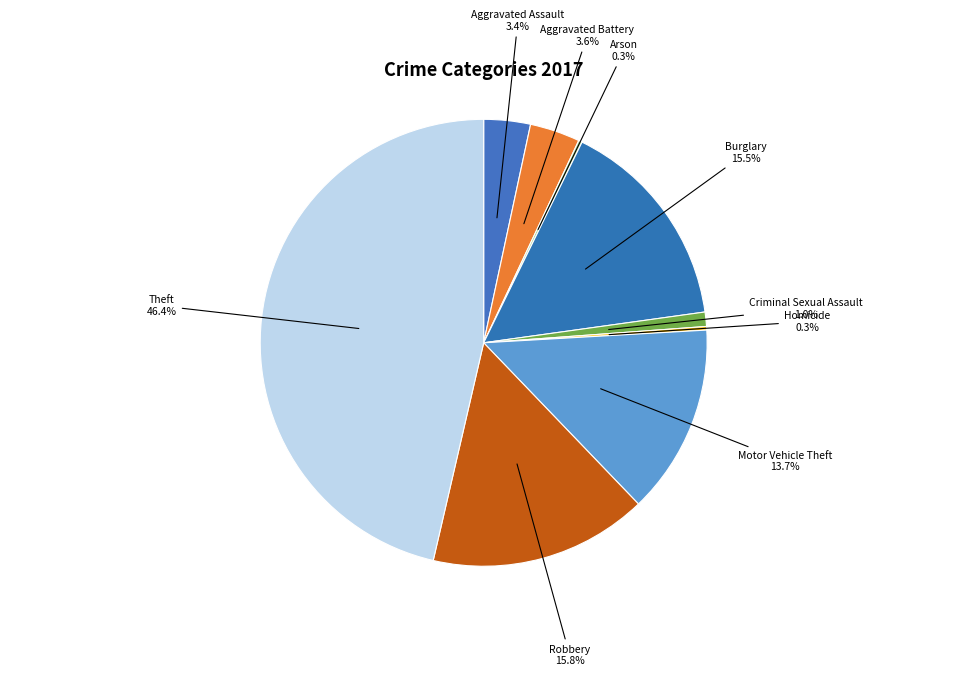

What is the ratio of the value at Criminal Sexual Assault to the value at Aggravated Assault?

0.3